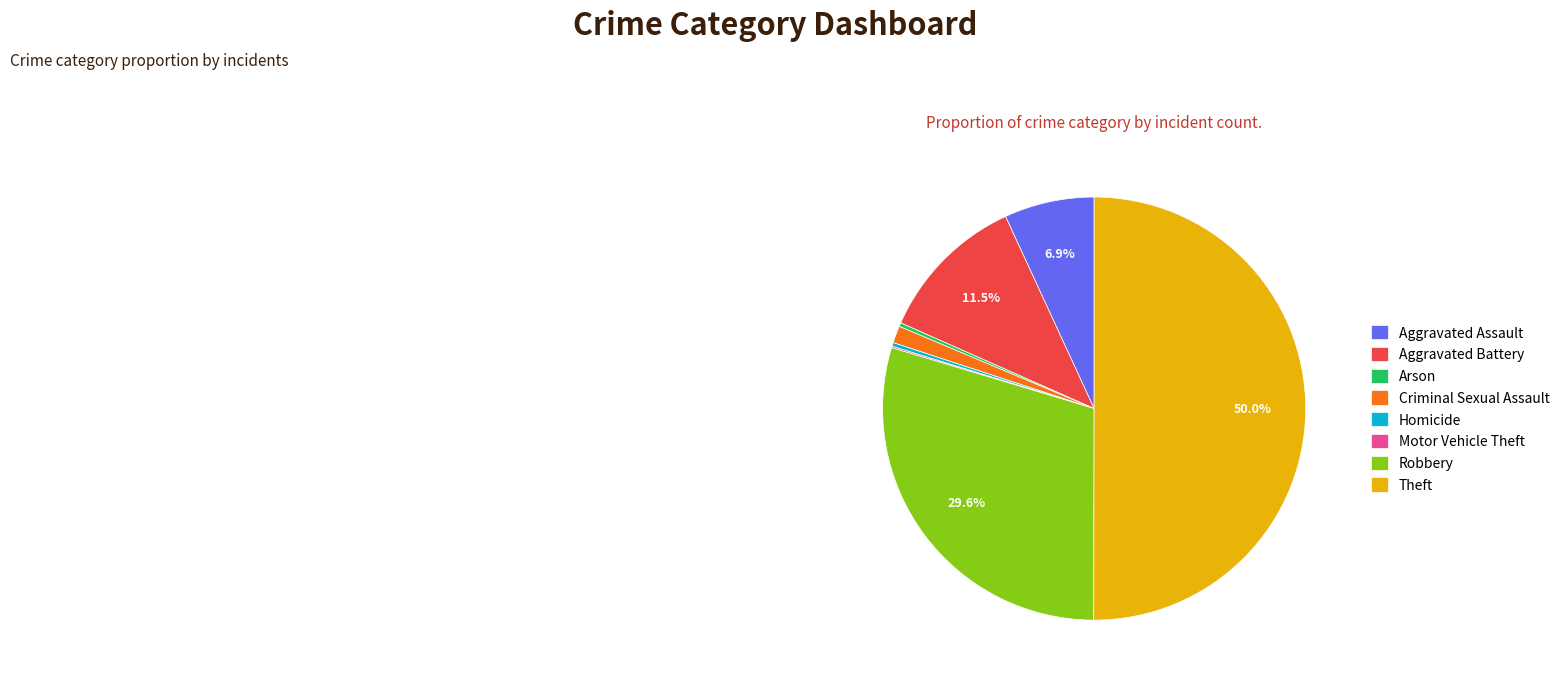

Which slice is the largest?

Theft